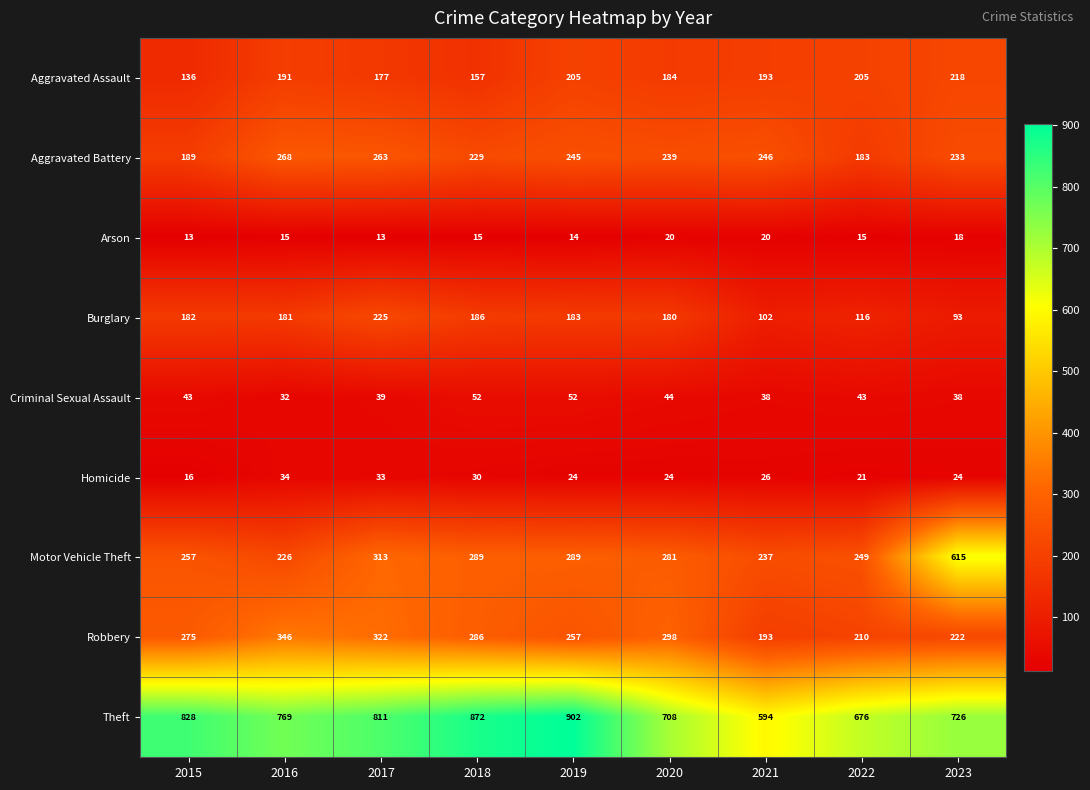

What is the total value across all series at 2023?

2187